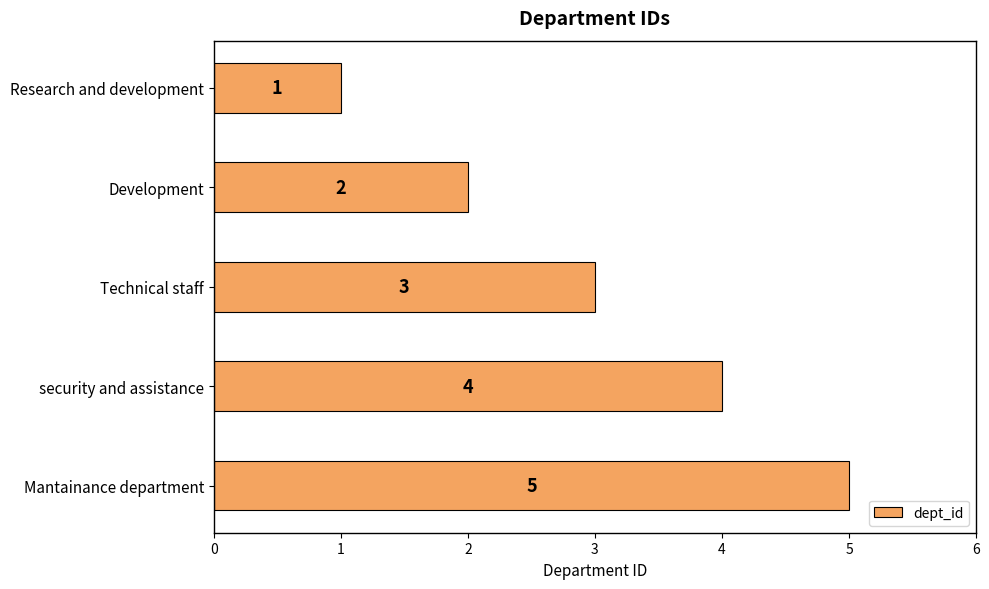

Rank the categories by value from lowest to highest.

Research and development, Development, Technical staff, security and assistance, Mantainance department